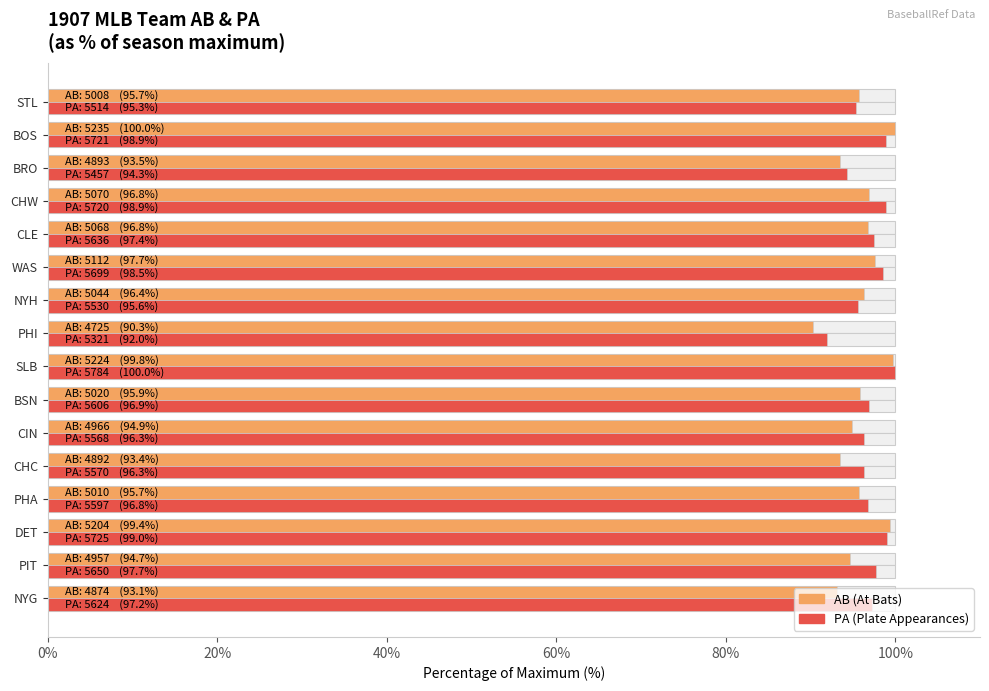

Reading left to right, transcribe all the data shown in this chart.

AB (% of max): 93.1	94.7	99.4	95.7	93.4	94.9	95.9	99.8	90.3	96.4	97.7	96.8	96.8	93.5	100.0	95.7
PA (% of max): 97.2	97.7	99.0	96.8	96.3	96.3	96.9	100.0	92.0	95.6	98.5	97.4	98.9	94.3	98.9	95.3